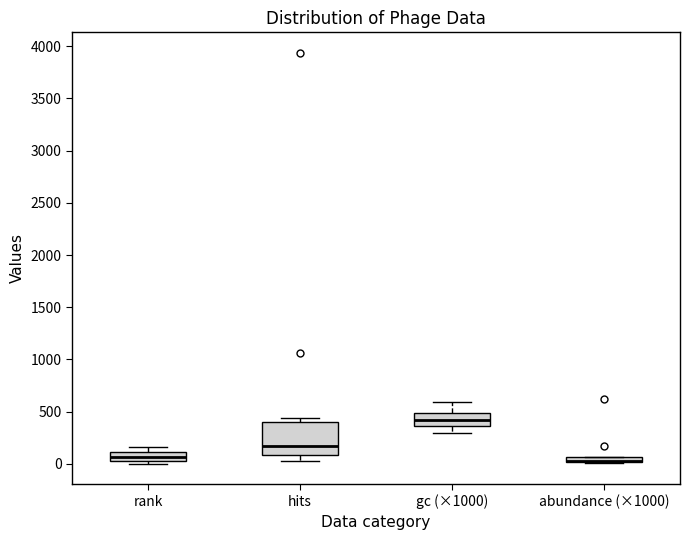

Comparing the boxes themselves (not the whiskers), which one is the tallest?

hits